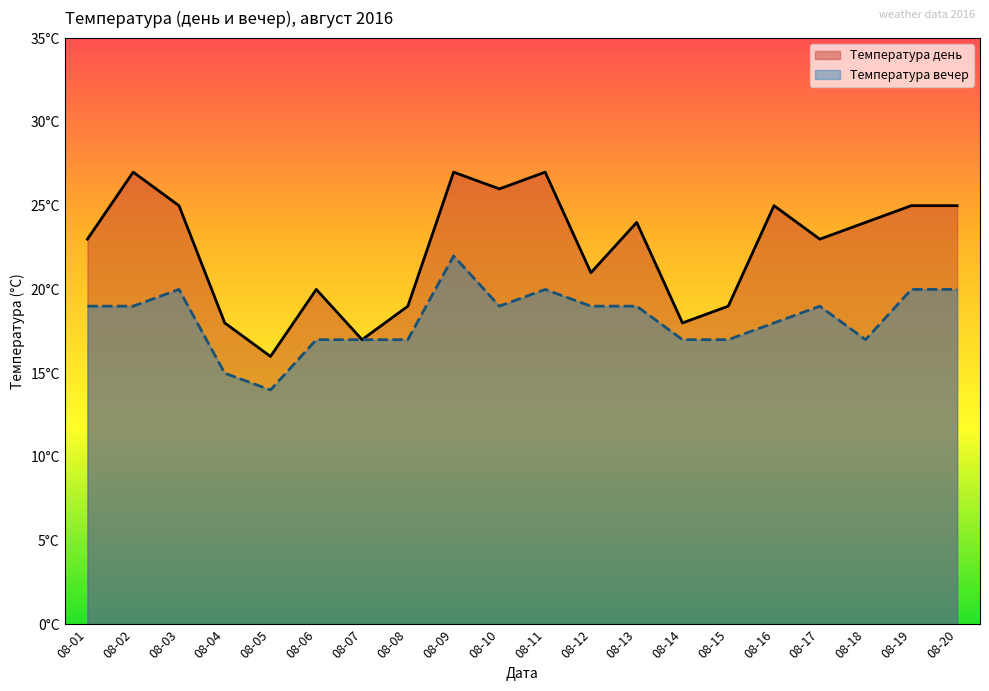

At which category is the sum across all series the highest?

08-09